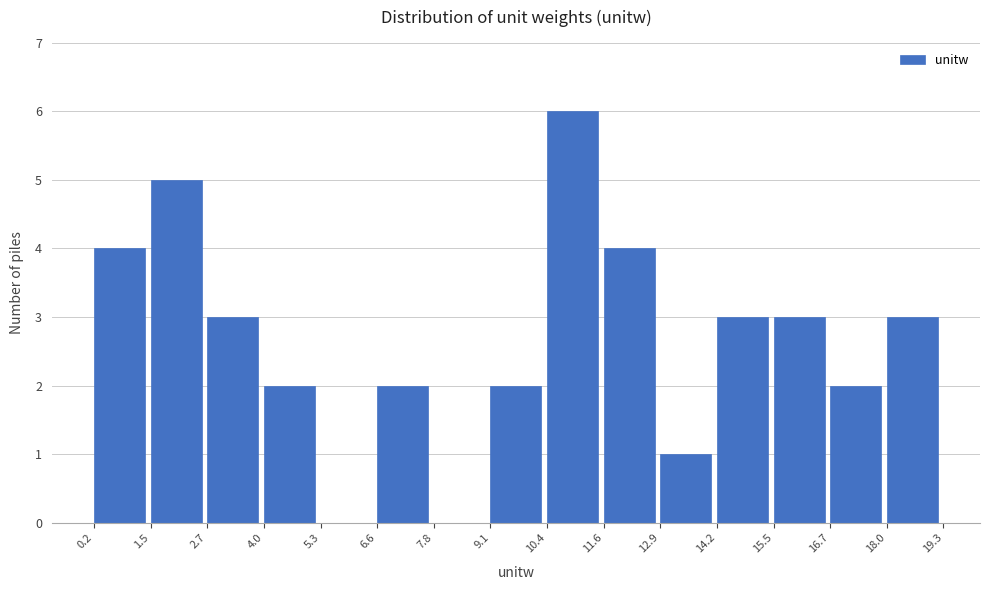

Over which range of the x-axis is the bar tallest?

10.4 to 11.6